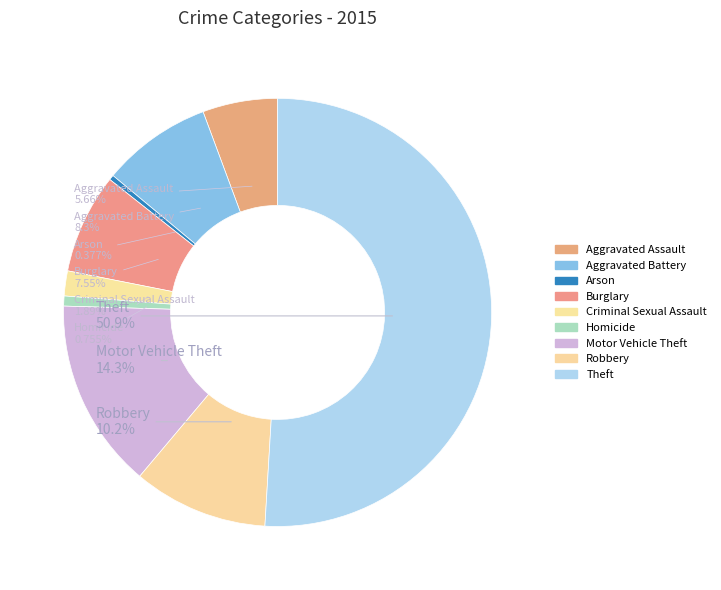

How many segments does this pie chart have?

9